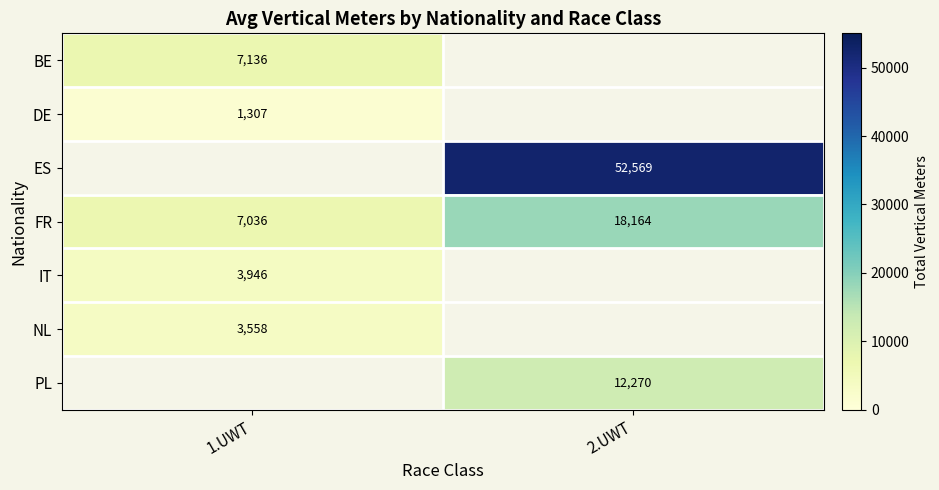

Which has a higher value, 1.UWT or 2.UWT?

2.UWT